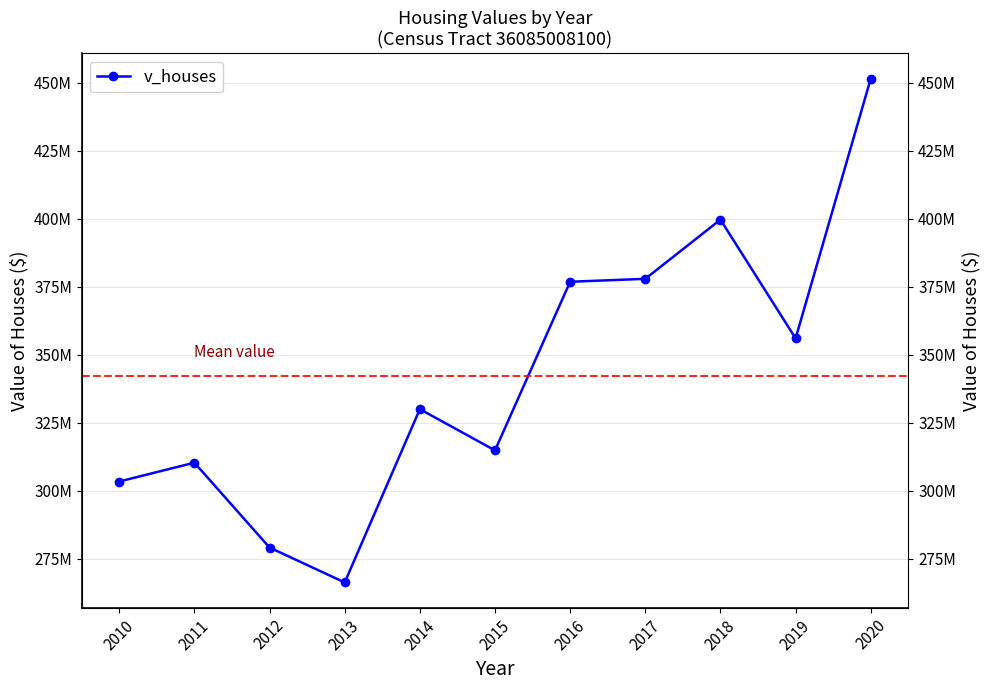

What is the ratio of the value at 2019 to the value at 2014?

1.1